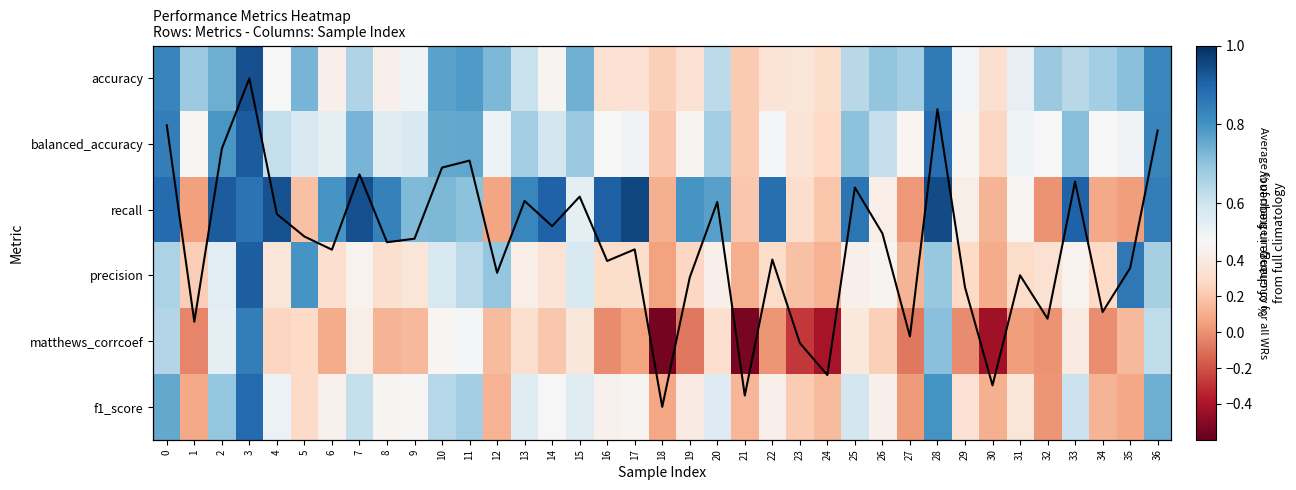

Reading left to right, list all the values displayed in this chart.

accuracy: 0=0.8	1=0.7	2=0.7	3=0.9	4=0.5	5=0.7	6=0.4	7=0.7	8=0.4	9=0.5	10=0.8	11=0.8	12=0.7	13=0.6	14=0.5	15=0.7	16=0.3	17=0.3	18=0.2	19=0.3	20=0.6	21=0.2	22=0.3	23=0.4	24=0.3	25=0.6	26=0.7	27=0.7	28=0.9	29=0.5	30=0.3	31=0.5	32=0.7	33=0.6	34=0.7	35=0.7	36=0.8
balanced_accuracy: 0=0.8	1=0.5	2=0.8	3=0.9	4=0.6	5=0.6	6=0.5	7=0.7	8=0.6	9=0.6	10=0.8	11=0.8	12=0.5	13=0.7	14=0.6	15=0.7	16=0.5	17=0.5	18=0.2	19=0.5	20=0.7	21=0.2	22=0.5	23=0.3	24=0.3	25=0.7	26=0.6	27=0.5	28=0.9	29=0.5	30=0.3	31=0.5	32=0.5	33=0.7	34=0.5	35=0.5	36=0.8
recall: 0=0.9	1=0.0	2=0.9	3=0.9	4=0.9	5=0.2	6=0.8	7=0.9	8=0.8	9=0.7	10=0.7	11=0.7	12=0.1	13=0.8	14=0.9	15=0.5	16=0.9	17=1.0	18=0.1	19=0.8	20=0.8	21=0.2	22=0.9	23=0.3	24=0.2	25=0.9	26=0.4	27=0.0	28=0.9	29=0.4	30=0.1	31=0.5	32=0.0	33=0.9	34=0.1	35=0.0	36=0.8
precision: 0=0.7	1=0.2	2=0.6	3=0.9	4=0.4	5=0.8	6=0.3	7=0.5	8=0.3	9=0.4	10=0.6	11=0.6	12=0.7	13=0.4	14=0.3	15=0.6	16=0.3	17=0.3	18=0.1	19=0.3	20=0.4	21=0.1	22=0.3	23=0.2	24=0.1	25=0.4	26=0.5	27=0.1	28=0.7	29=0.3	30=0.1	31=0.3	32=0.3	33=0.5	34=0.3	35=0.9	36=0.7
matthews_corrcoef: 0=0.6	1=-0.0	2=0.5	3=0.8	4=0.3	5=0.3	6=0.1	7=0.4	8=0.1	9=0.1	10=0.5	11=0.5	12=0.1	13=0.3	14=0.2	15=0.4	16=-0.0	17=0.1	18=-0.6	19=-0.1	20=0.3	21=-0.5	22=0.0	23=-0.3	24=-0.4	25=0.4	26=0.2	27=-0.1	28=0.7	29=-0.0	30=-0.4	31=0.0	32=0.0	33=0.4	34=-0.0	35=0.1	36=0.6
f1_score: 0=0.8	1=0.1	2=0.7	3=0.9	4=0.5	5=0.3	6=0.5	7=0.6	8=0.5	9=0.5	10=0.6	11=0.7	12=0.1	13=0.6	14=0.5	15=0.6	16=0.5	17=0.5	18=0.1	19=0.4	20=0.6	21=0.1	22=0.4	23=0.2	24=0.1	25=0.6	26=0.4	27=0.0	28=0.8	29=0.3	30=0.1	31=0.4	32=0.0	33=0.6	34=0.1	35=0.1	36=0.7